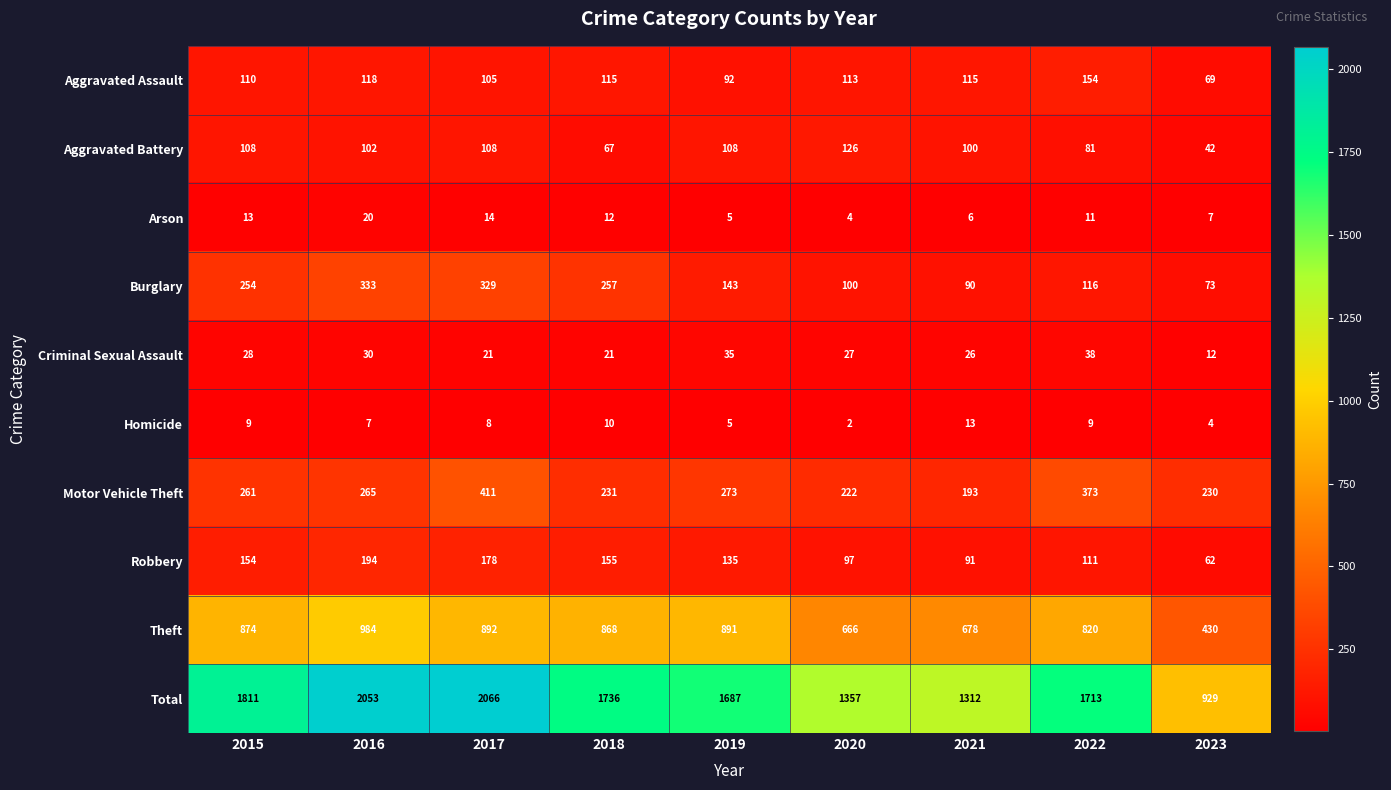

Where does the Criminal Sexual Assault series first go above 27?

2015